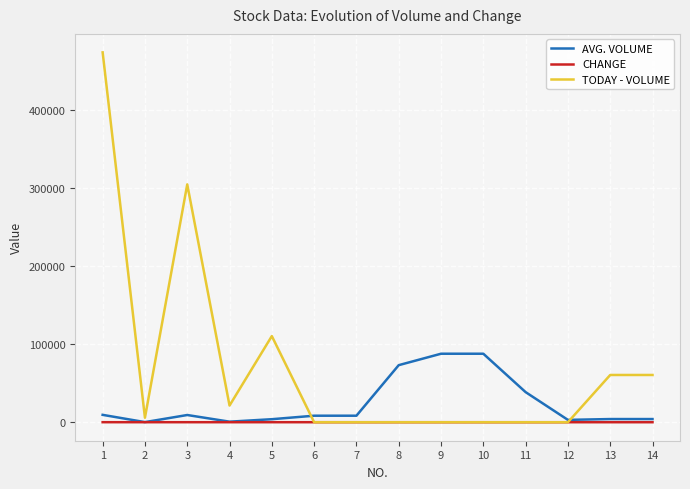

True or false: TODAY - VOLUME has a value of 1.0 at 6.

True